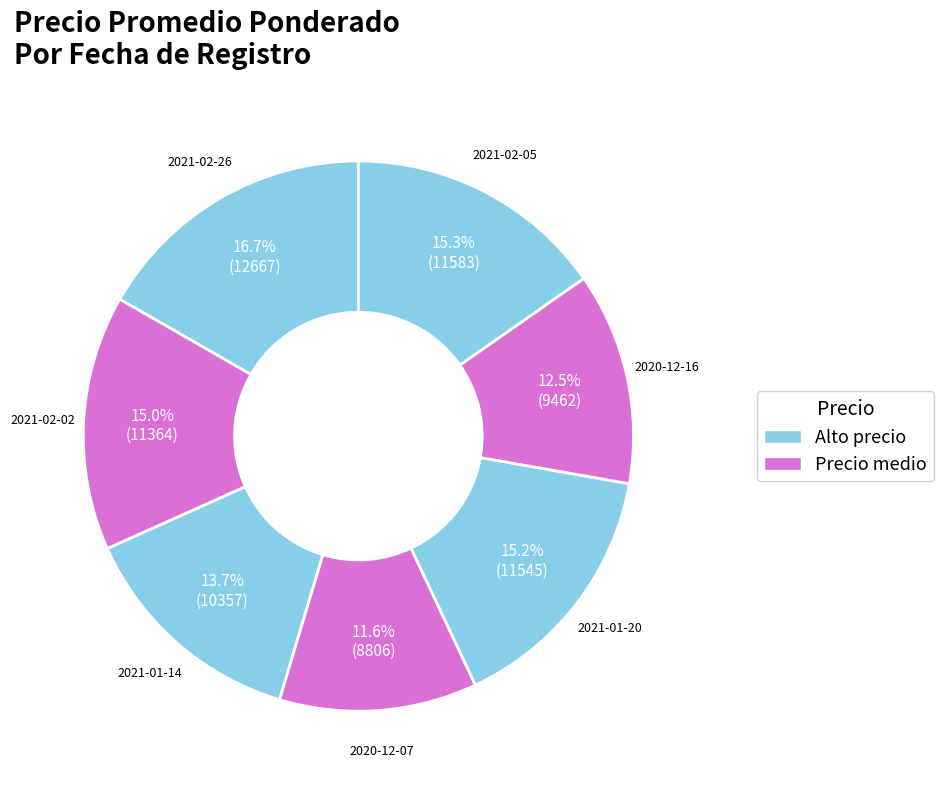

Does 2021-02-26 account for over 50% of the chart?

No